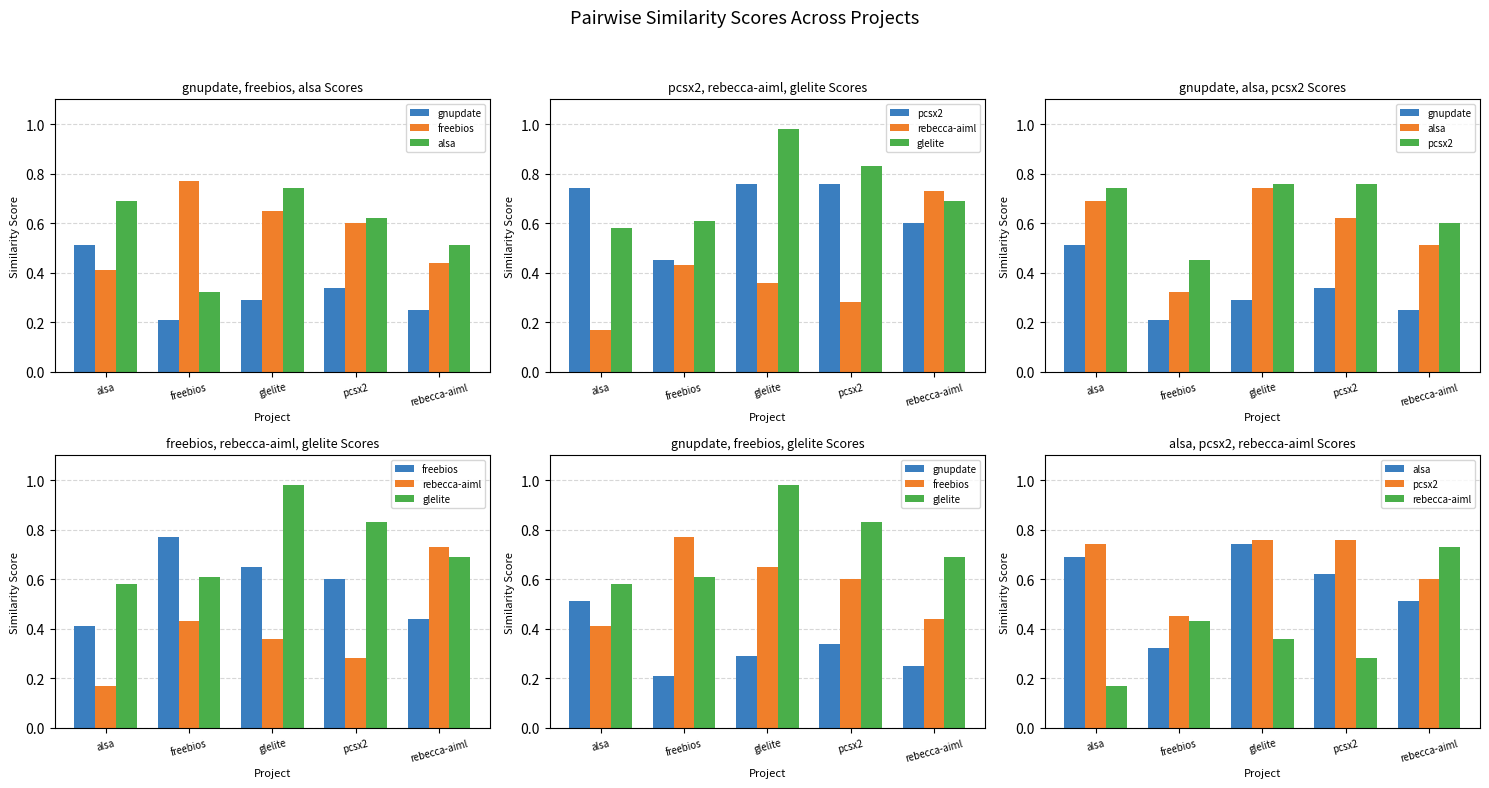

At which label does rebecca-aiml reach its minimum?

alsa